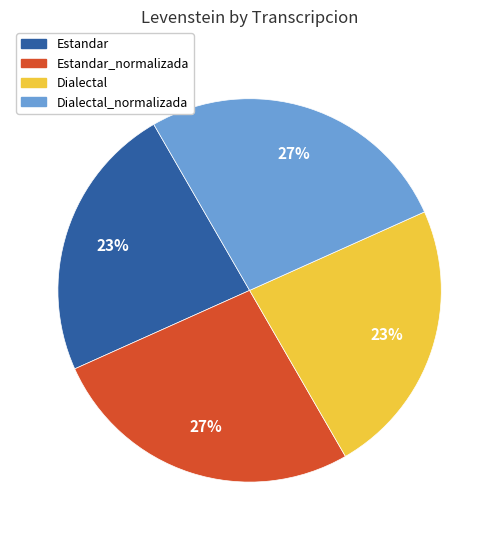

Does any single category account for the majority?

No